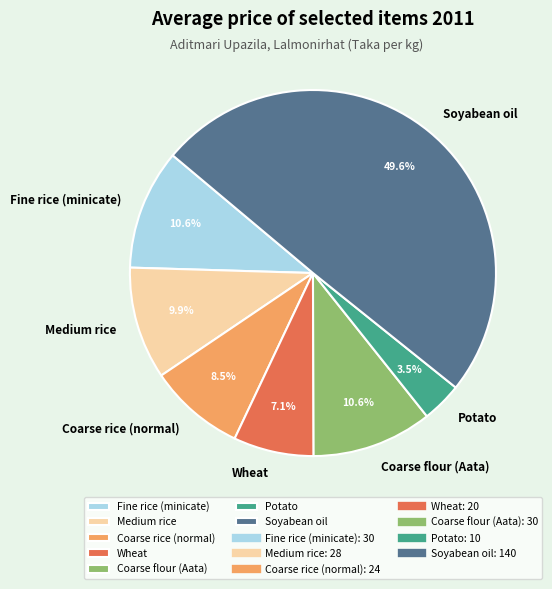

To the nearest percent, what is the average slice percentage?

14%